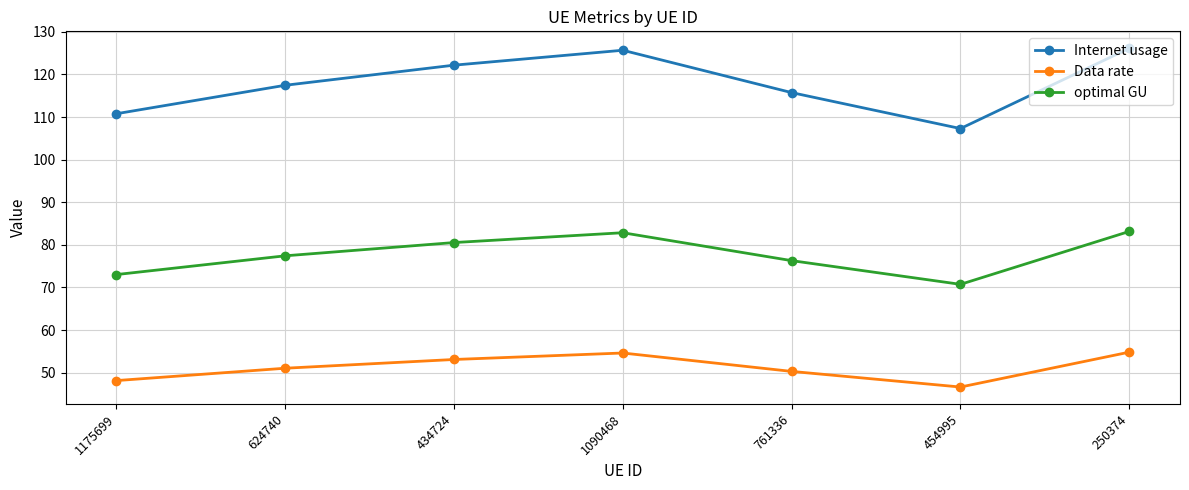

What position from the left is 761336?

5